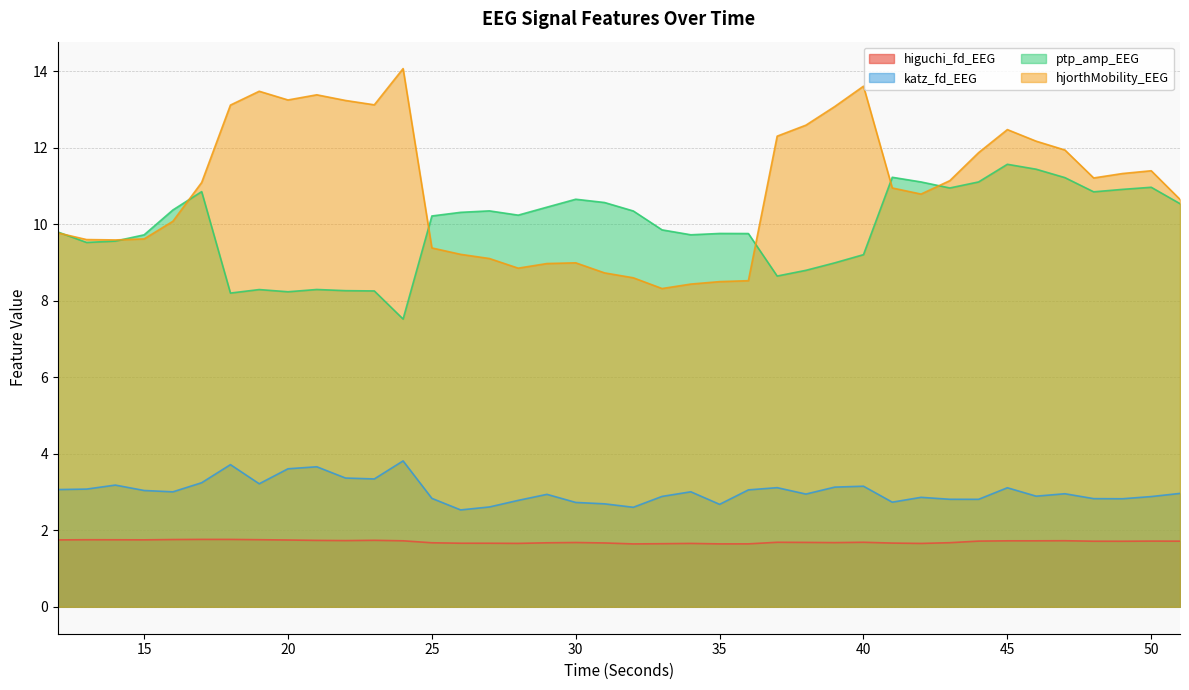

What is the difference between the maximum and minimum values in the higuchi_fd_EEG series?

0.1